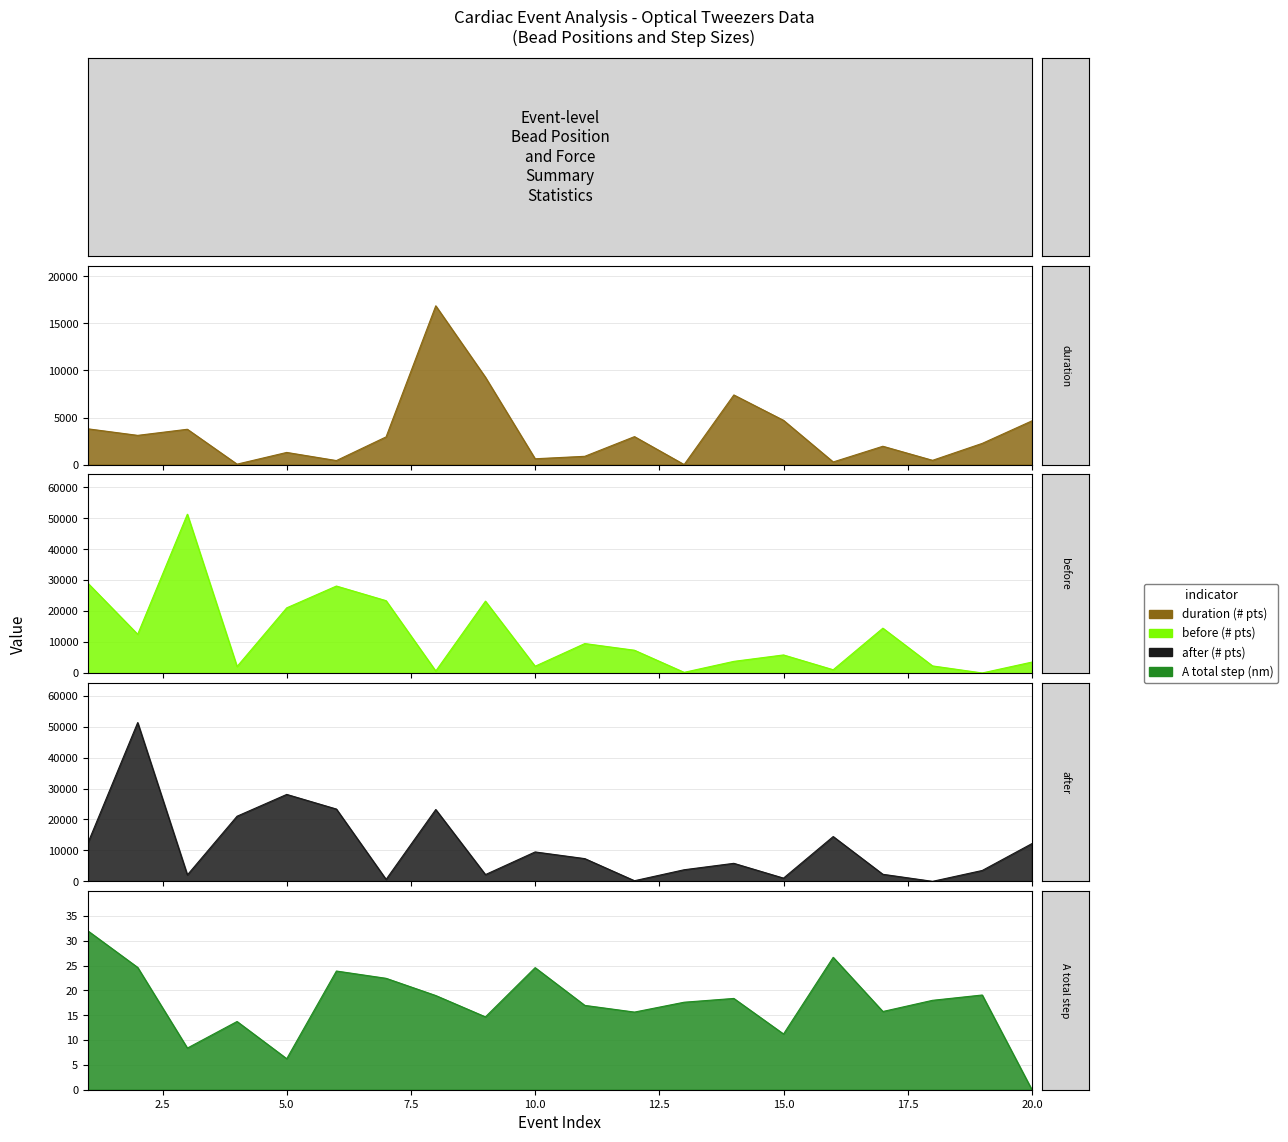

What is the difference between the maximum and minimum values in the A total step (nm) series?

32.0